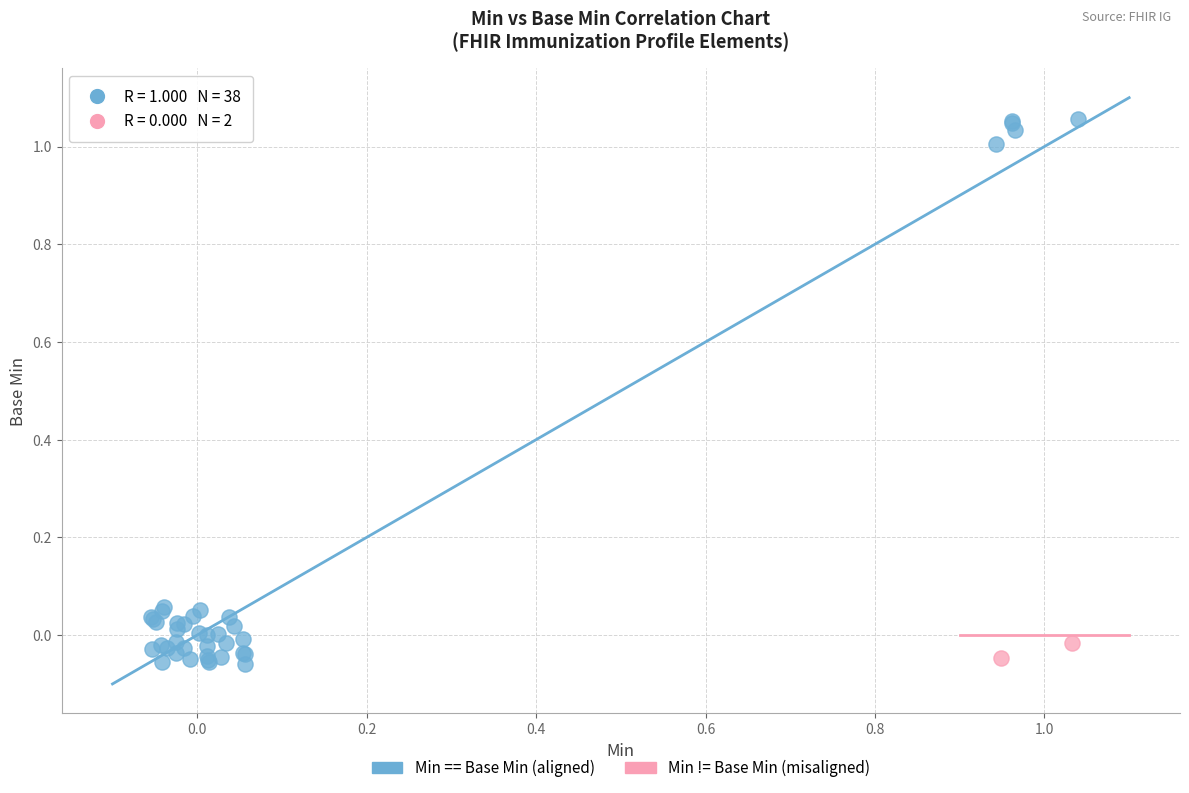

What are all the series names shown in the legend?

Min == Base Min (aligned), Min != Base Min (misaligned)